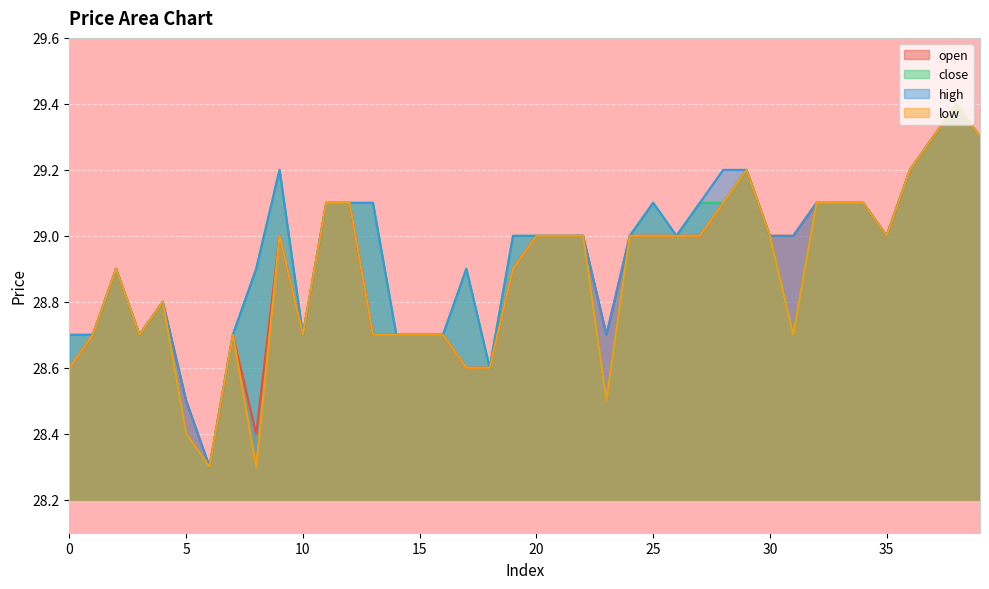

What is the minimum value shown in the chart?

28.3